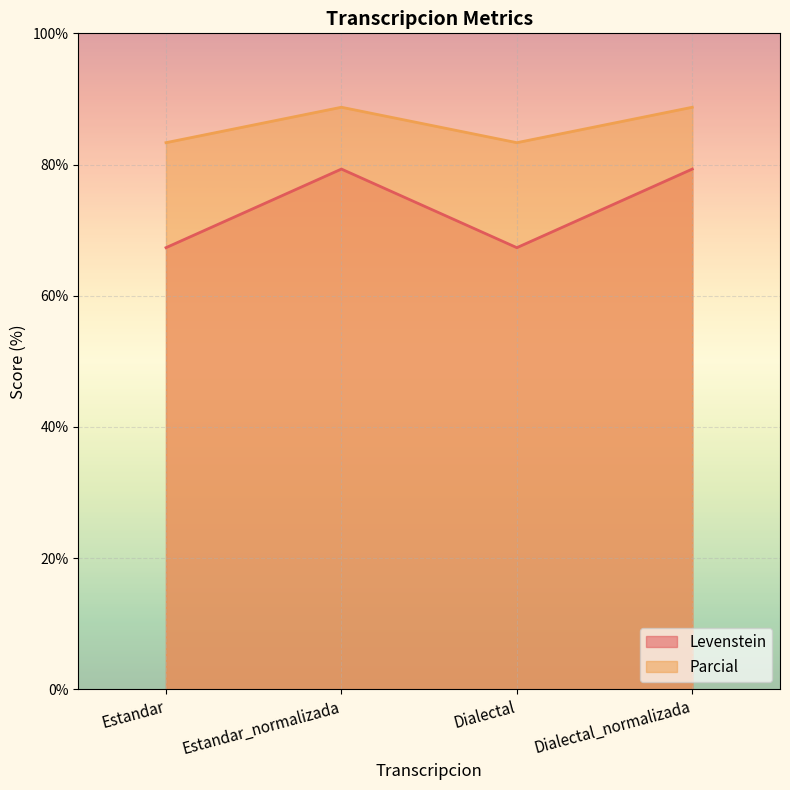

How many lines are shown in the chart?

2